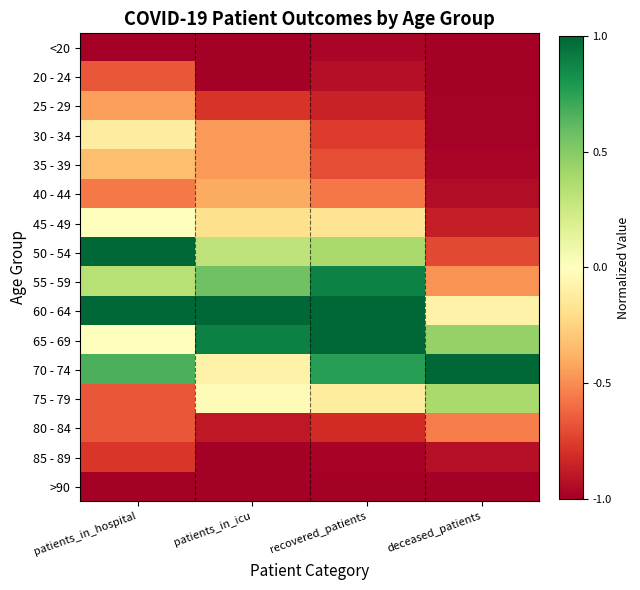

Rank the series at patients_in_icu from highest to lowest value.

60 - 64, 65 - 69, 55 - 59, 50 - 54, 75 - 79, 70 - 74, 45 - 49, 40 - 44, 30 - 34, 35 - 39, 25 - 29, 80 - 84, <20, 20 - 24, 85 - 89, >90